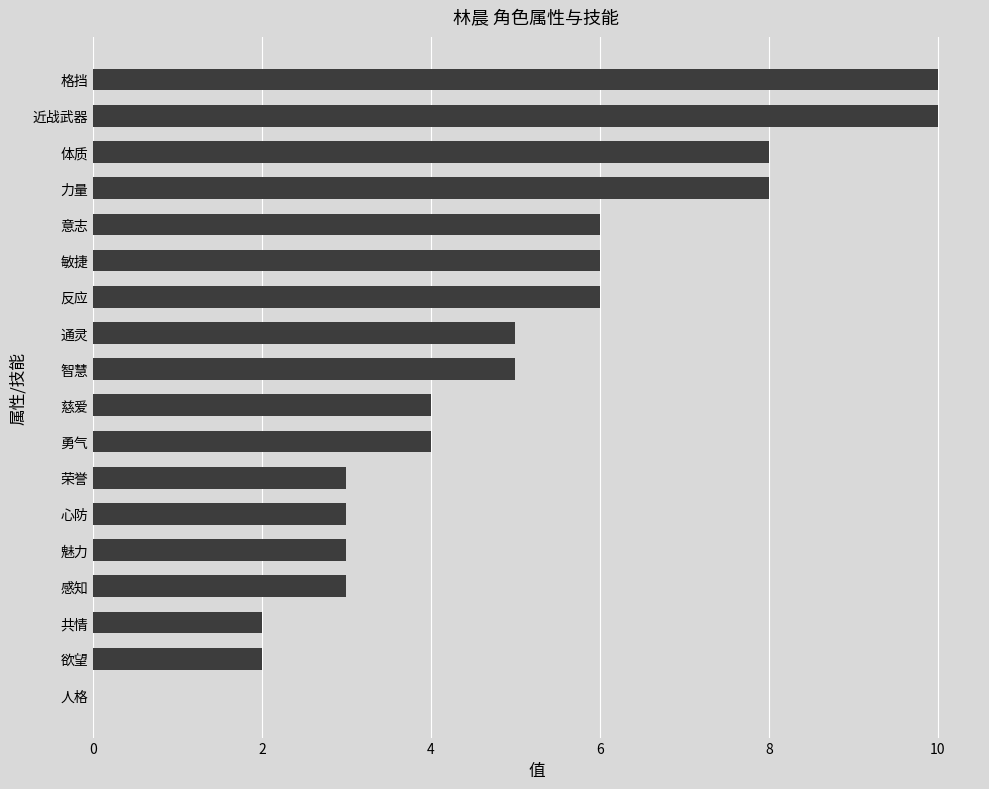

What is the sum of all values?

88